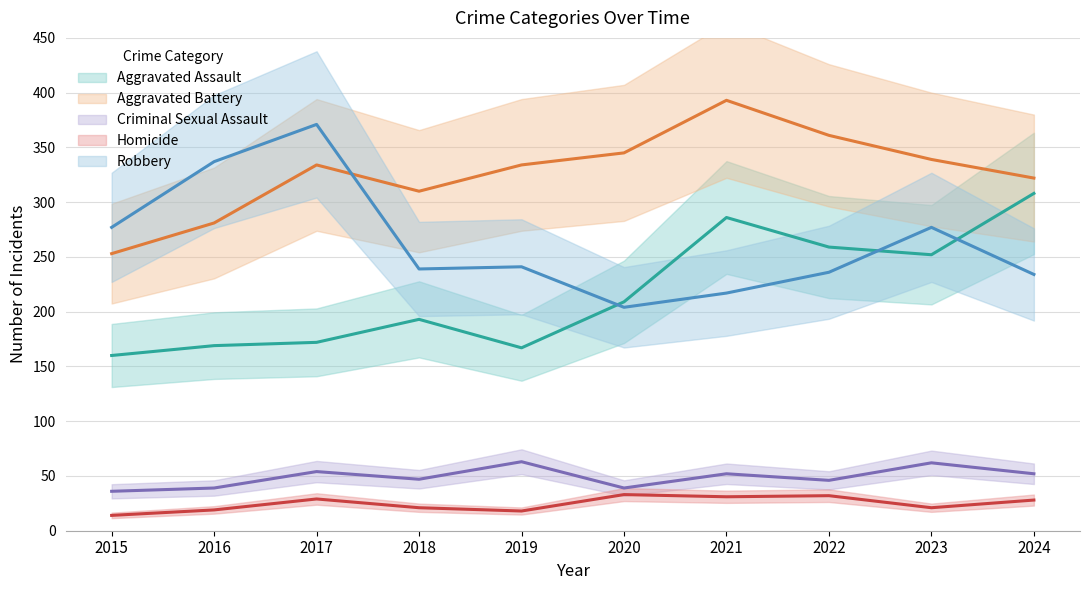

What is the difference between the Homicide values at 2021 and 2022?

1